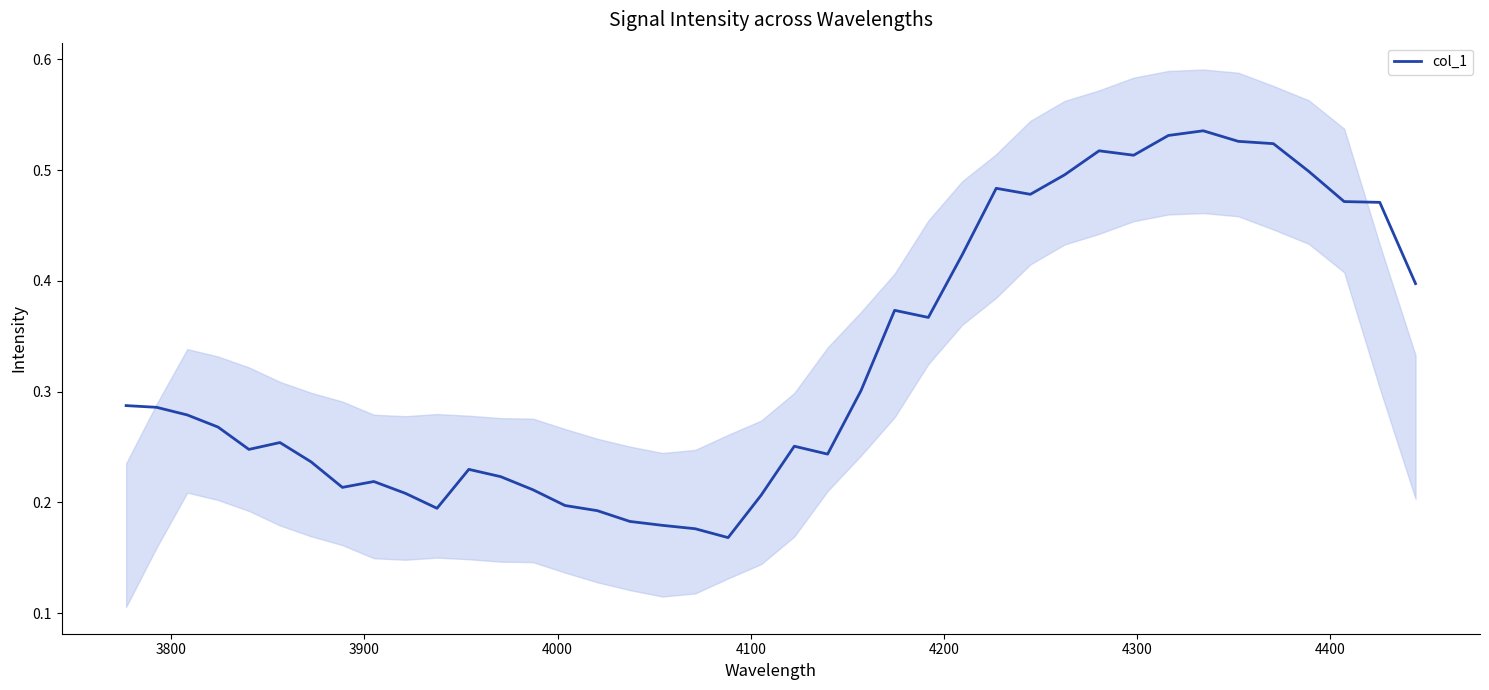

What is the greatest value displayed?

0.5